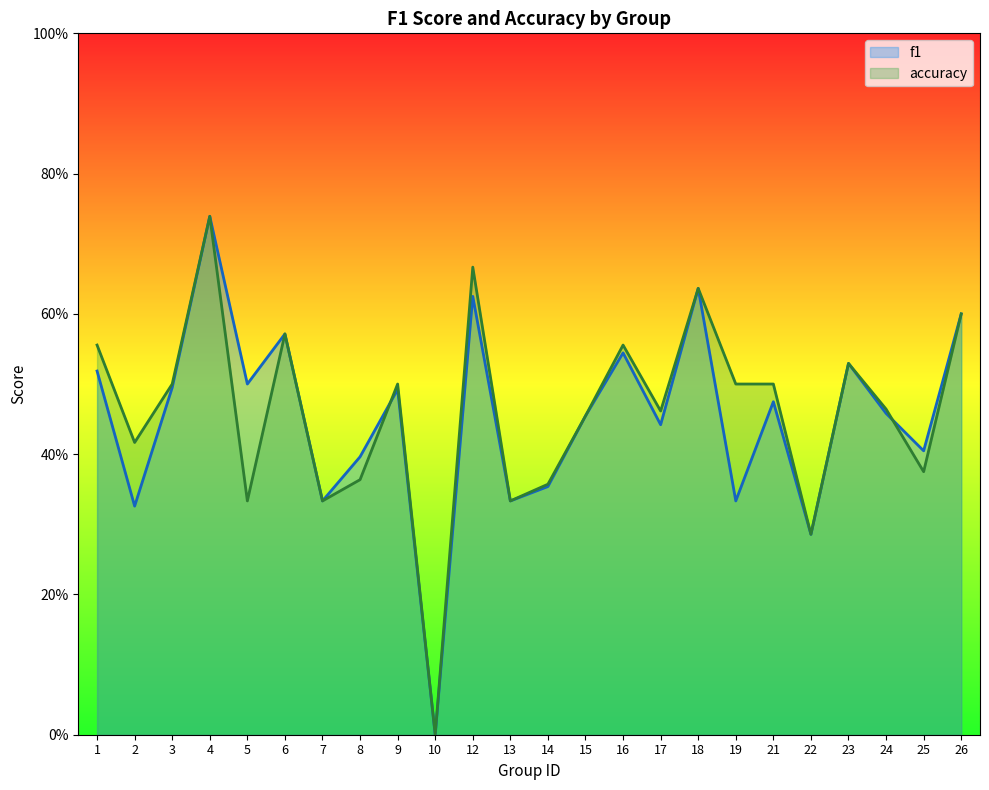

The value of f1 at 9 is 0.7. True or false?

False